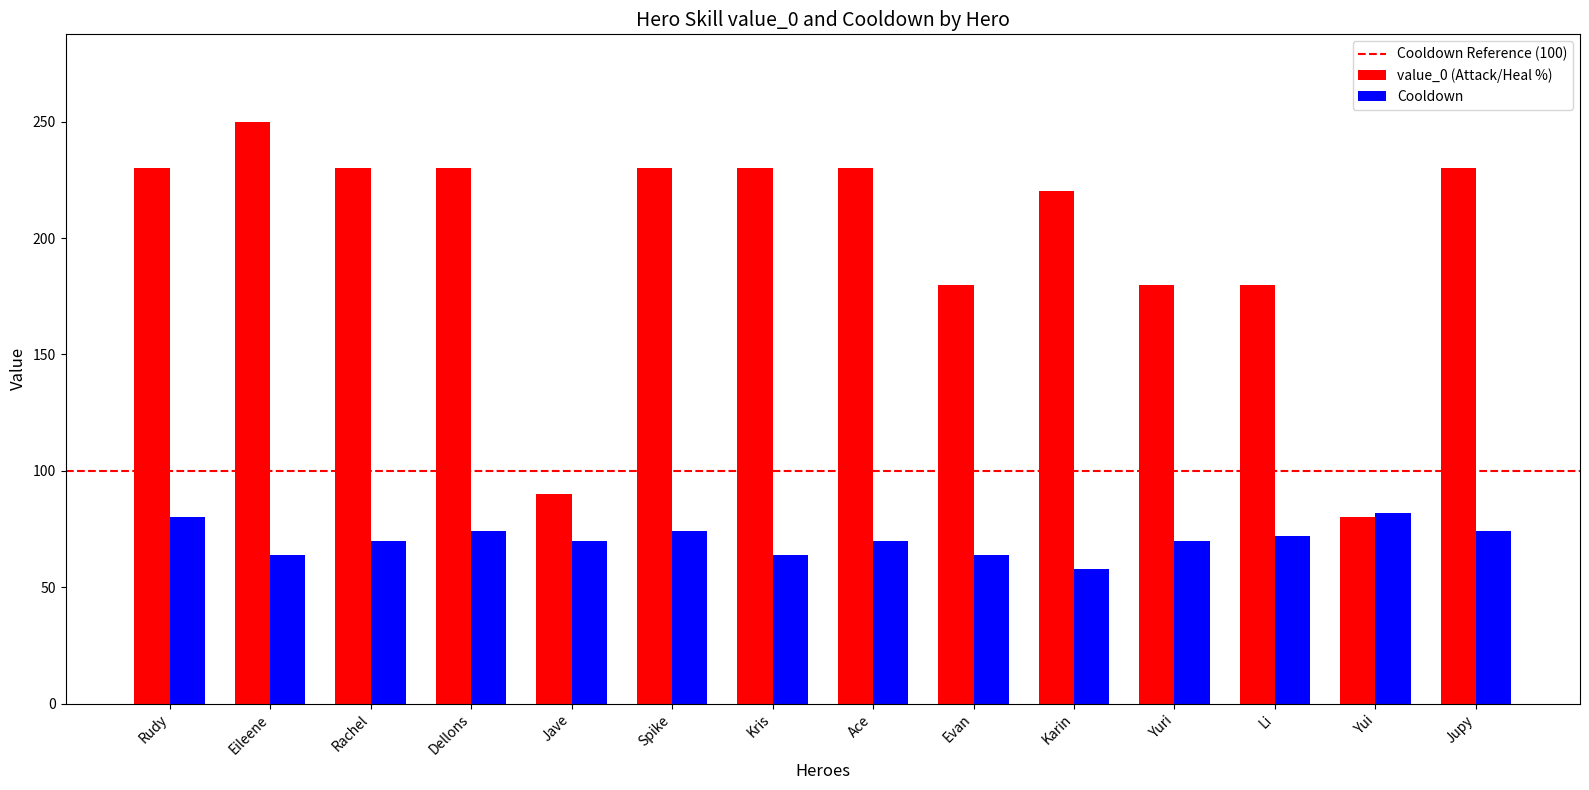

What is the smallest value displayed?

58